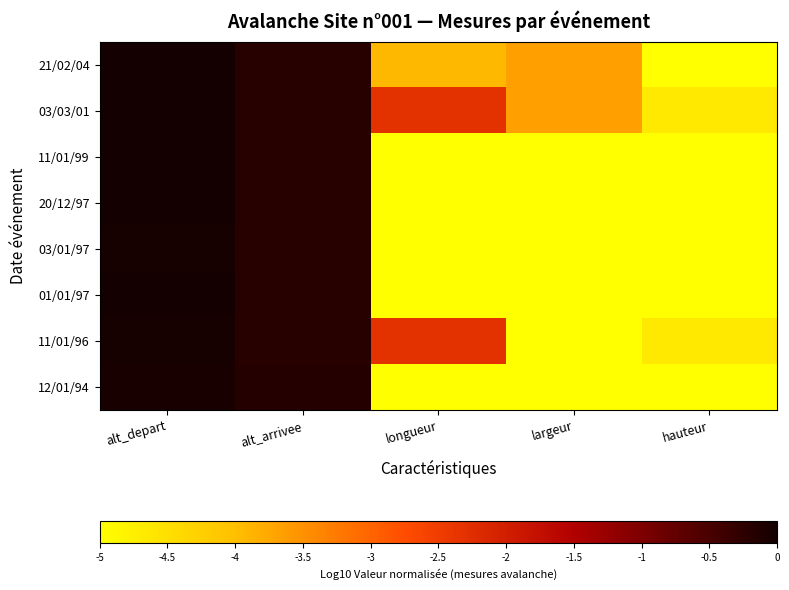

Reading right to left, transcribe all the data shown in this chart.

21/02/04: hauteur=-5.0	largeur=-3.7	longueur=-3.9	alt_arrivee=-0.2	alt_depart=-0.0
03/03/01: hauteur=-4.7	largeur=-3.7	longueur=-2.3	alt_arrivee=-0.2	alt_depart=-0.0
11/01/99: hauteur=-5.0	largeur=-5.0	longueur=-5.0	alt_arrivee=-0.2	alt_depart=-0.0
20/12/97: hauteur=-5.0	largeur=-5.0	longueur=-5.0	alt_arrivee=-0.2	alt_depart=-0.0
03/01/97: hauteur=-5.0	largeur=-5.0	longueur=-5.0	alt_arrivee=-0.2	alt_depart=-0.0
01/01/97: hauteur=-5.0	largeur=-5.0	longueur=-5.0	alt_arrivee=-0.2	alt_depart=-0.0
11/01/96: hauteur=-4.7	largeur=-5.0	longueur=-2.3	alt_arrivee=-0.2	alt_depart=-0.0
12/01/94: hauteur=-5.0	largeur=-5.0	longueur=-5.0	alt_arrivee=-0.2	alt_depart=-0.0